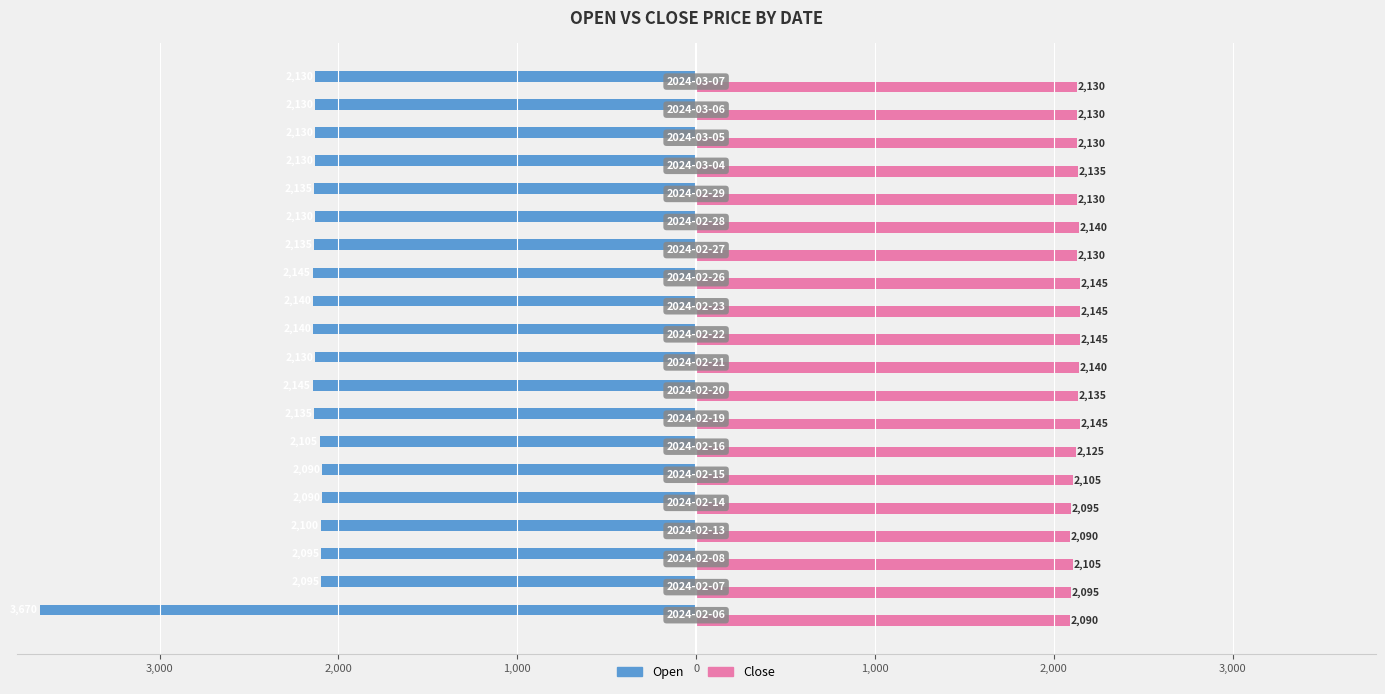

Reading left to right, transcribe all the data shown in this chart.

Open: -3670	-2095	-2095	-2100	-2090	-2090	-2105	-2135	-2145	-2130	-2140	-2140	-2145	-2135	-2130	-2135	-2130	-2130	-2130	-2130
Close: 2090	2095	2105	2090	2095	2105	2125	2145	2135	2140	2145	2145	2145	2130	2140	2130	2135	2130	2130	2130